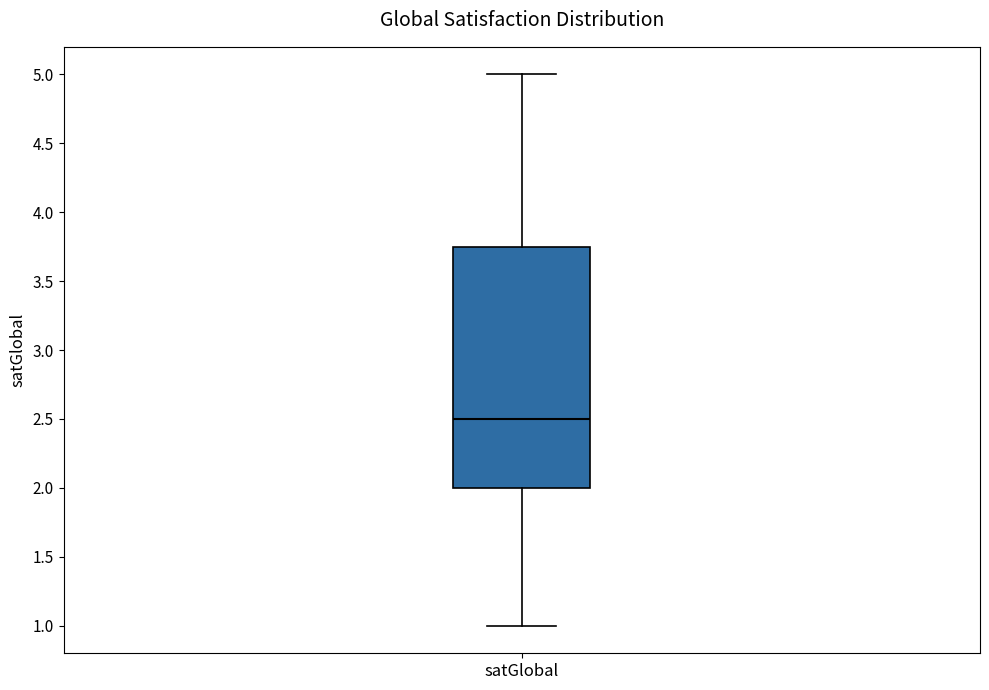

Where does the median line of the box for satGlobal sit on the y-axis? The values are not printed on the chart, so give them approximately, as read against the axis.

2.50